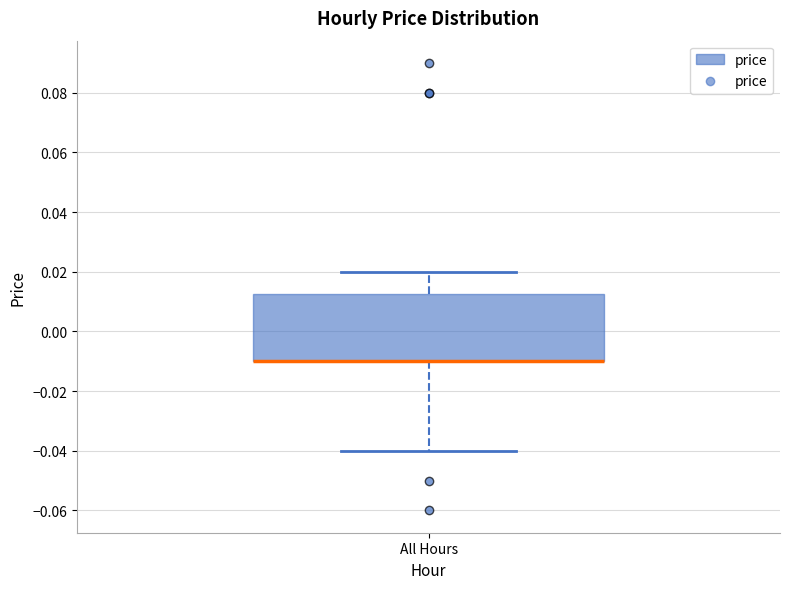

Read this box plot against the y-axis: the position of the median line, the range covered by the box, and the ends of both whiskers. The values are not printed on the chart, so give them approximately, as read against the axis.

median -0.010 (drawn on the box's lower edge), box -0.010 to 0.012, whiskers -0.040 to 0.020